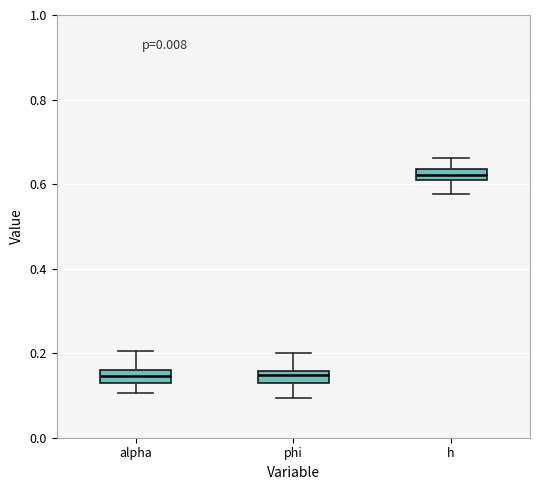

Where does the upper whisker of the box for h end on the y-axis? The values are not printed on the chart, so give them approximately, as read against the axis.

0.66